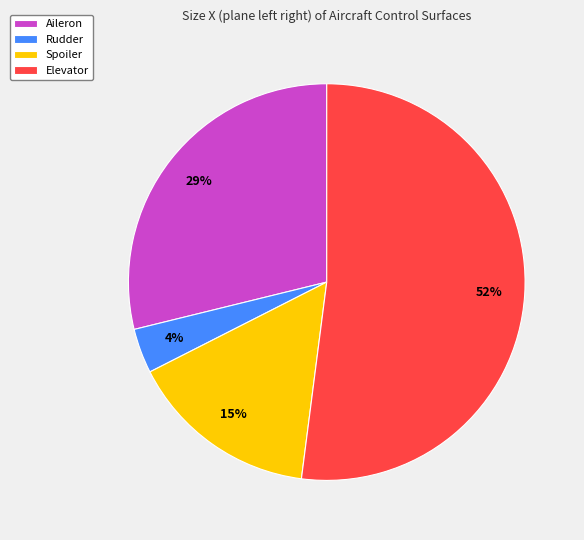

Is there a majority slice in this chart?

Yes